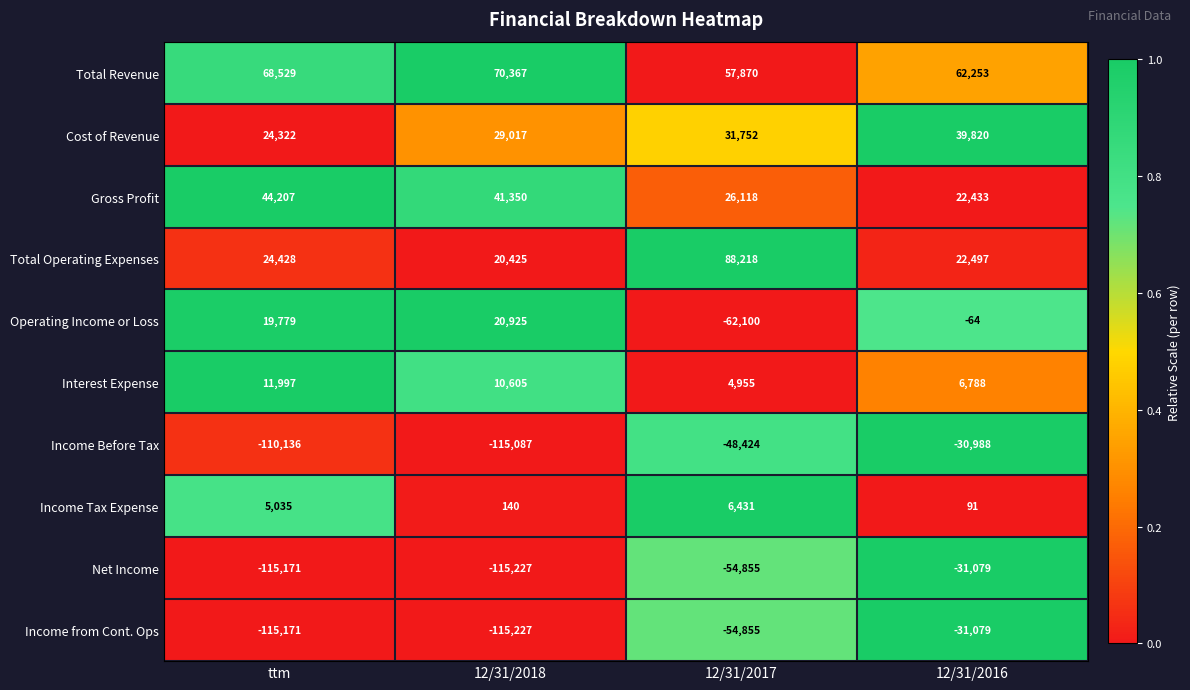

Is the value of Income Before Tax at 12/31/2017 greater than the value of Gross Profit at 12/31/2018?

No